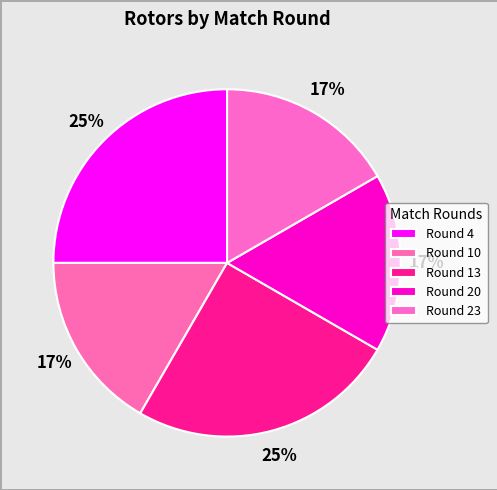

How many slices are in this pie chart?

5